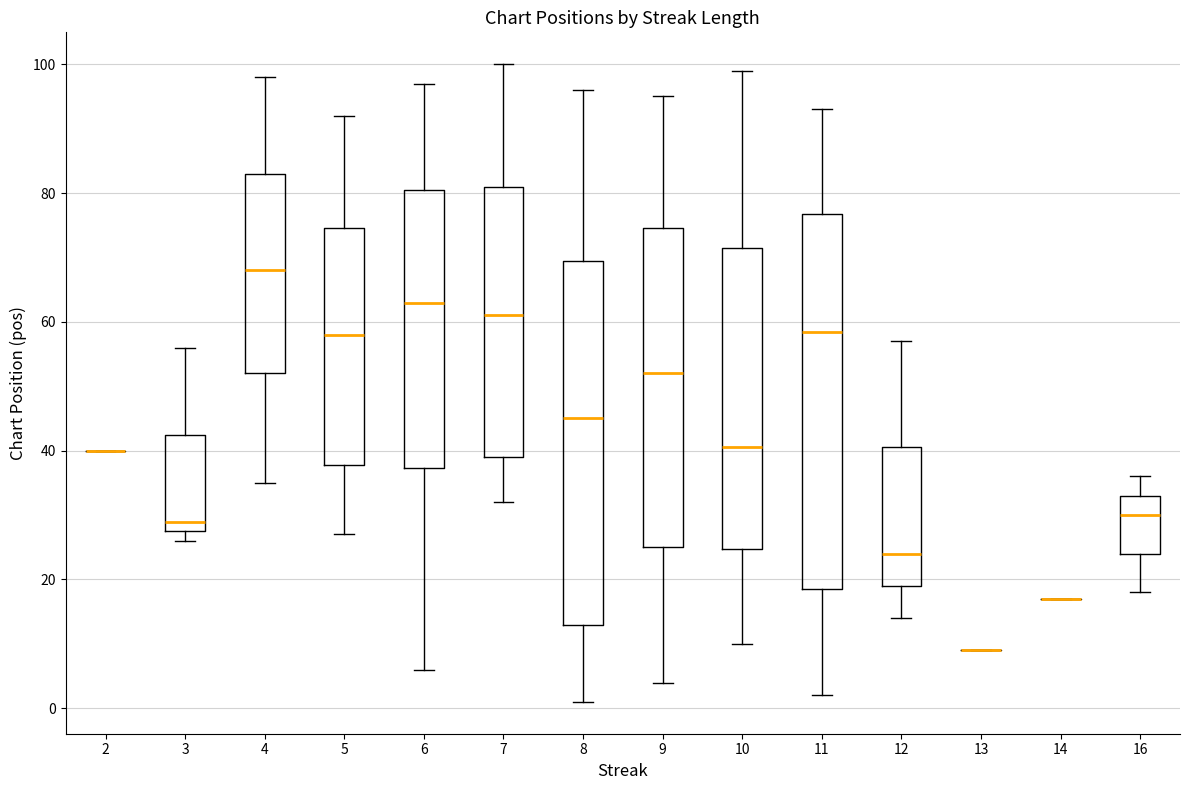

Where does the lower whisker of the box at x = 8 end on the y-axis? The values are not printed on the chart, so give them approximately, as read against the axis.

2